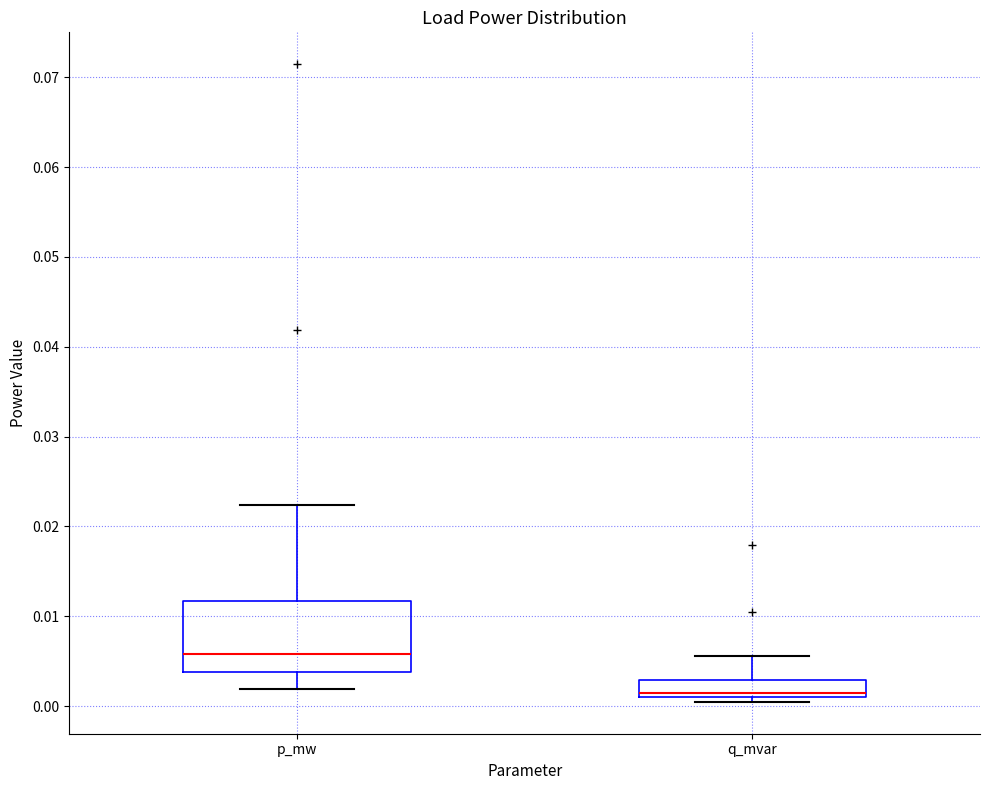

Reading left to right, read every box against the y-axis: the position of its median line, the range the box covers, and the ends of its whiskers. The values are not printed on the chart, so give them approximately, as read against the axis.

p_mw: median 0.006, box 0.004 to 0.012, whiskers 0.002 to 0.022
q_mvar: median 0.001 (just above the box's lower edge), box 0.001 to 0.003, whiskers 0.000 to 0.006